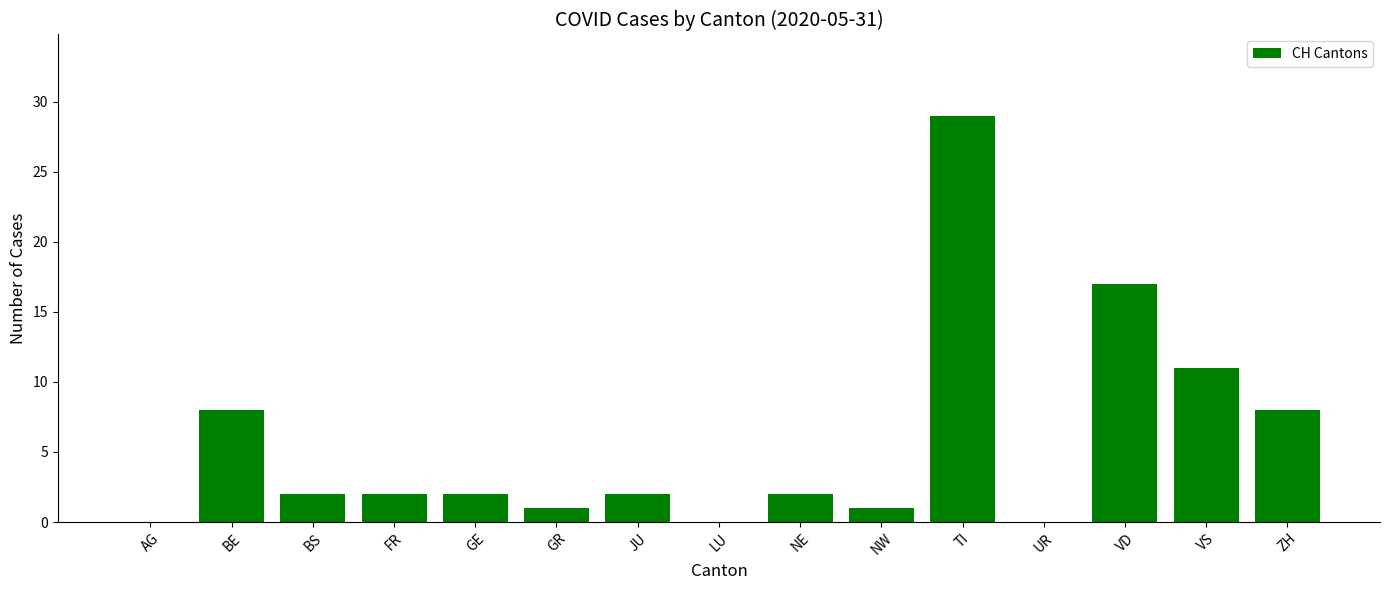

What is the greatest value displayed?

29